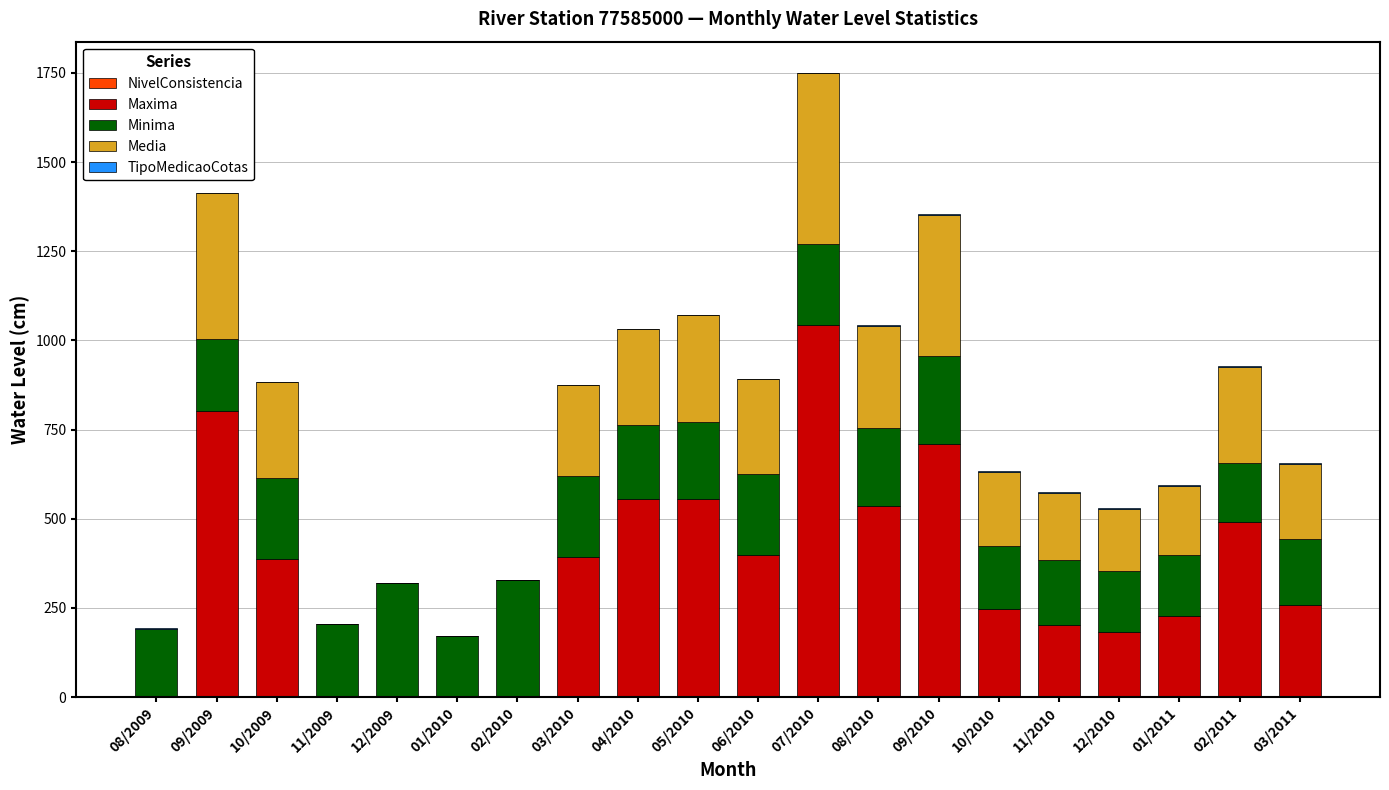

At which category is the sum across all series the highest?

07/2010